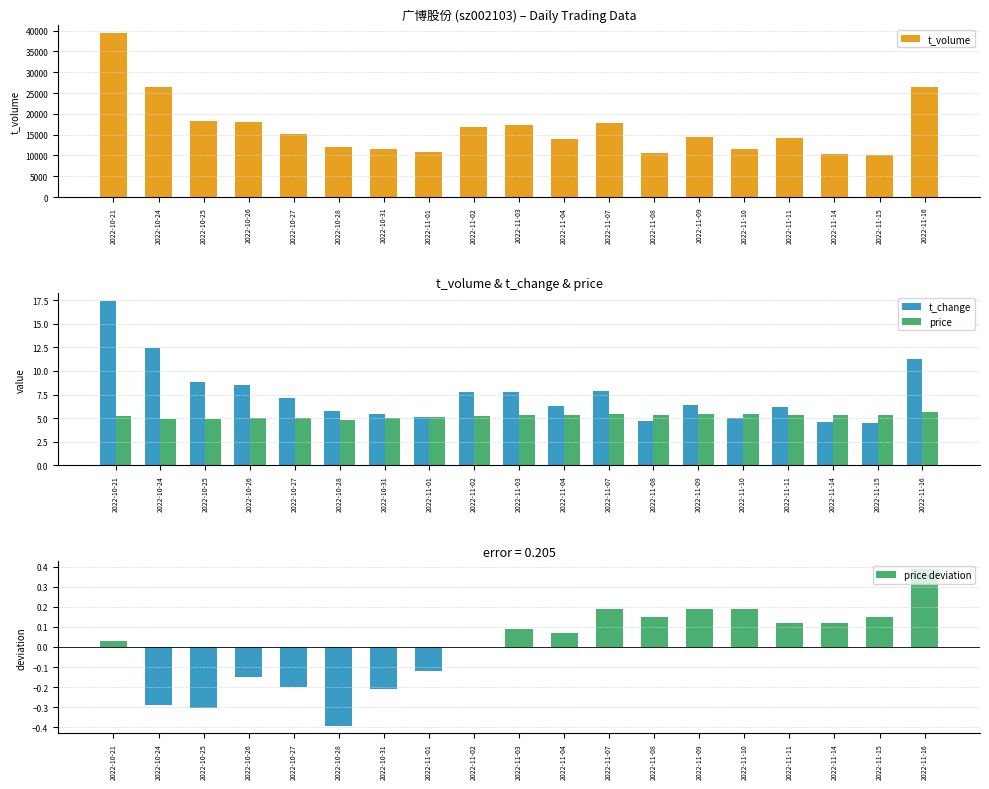

What is the smallest value displayed?

-0.4